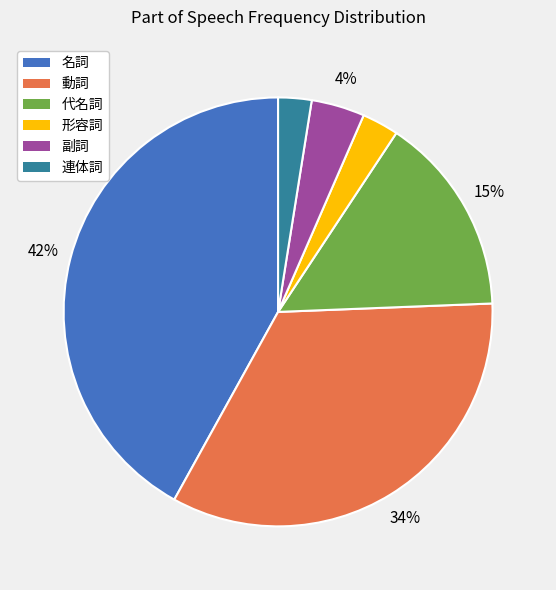

Between 動詞 and 名詞, which is larger?

名詞